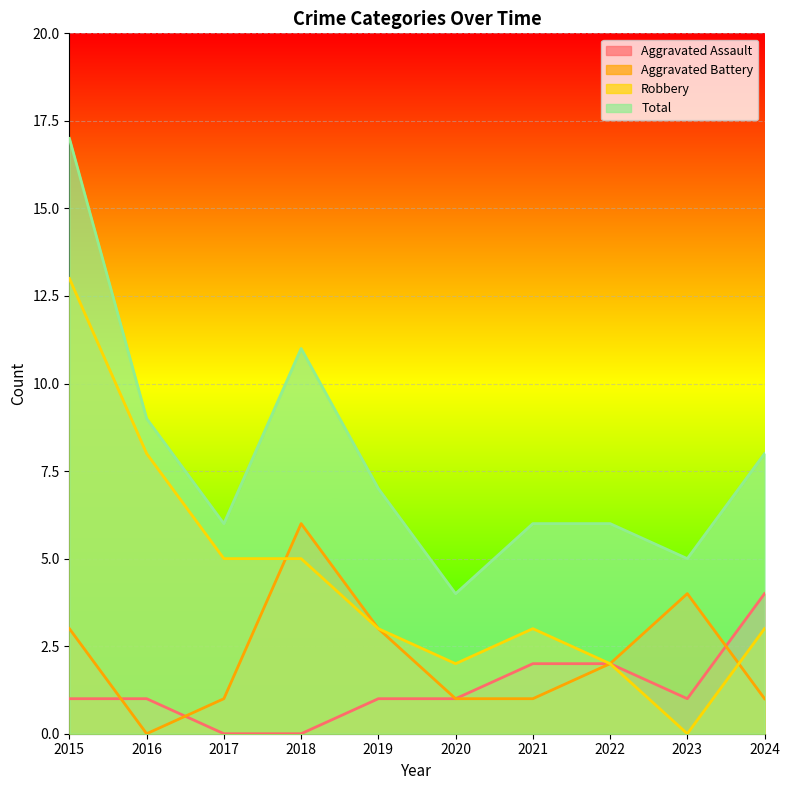

Rank the series by their maximum value, from highest to lowest.

Total, Robbery, Aggravated Battery, Aggravated Assault